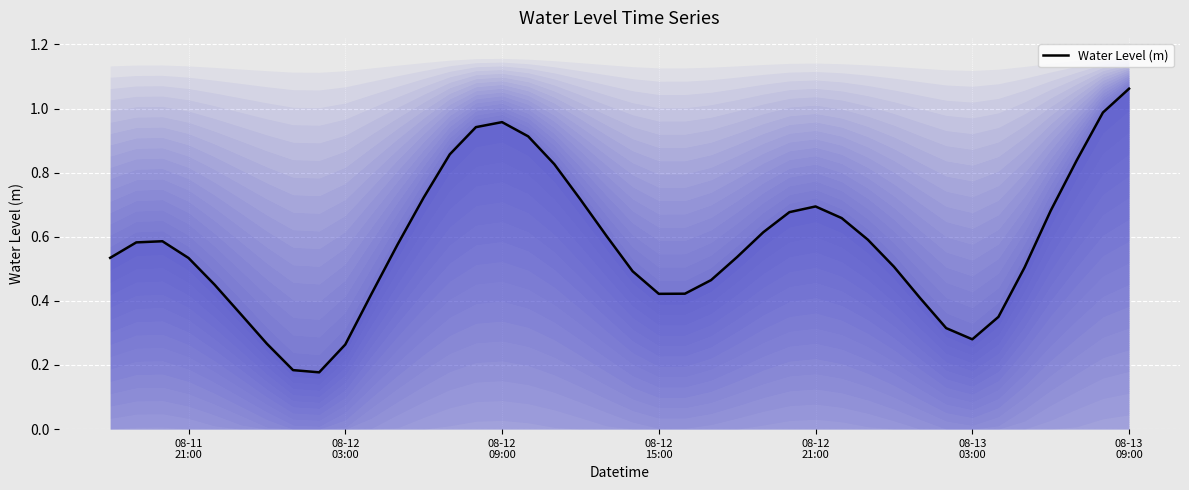

What is the value of the 12th point from the left?

0.6